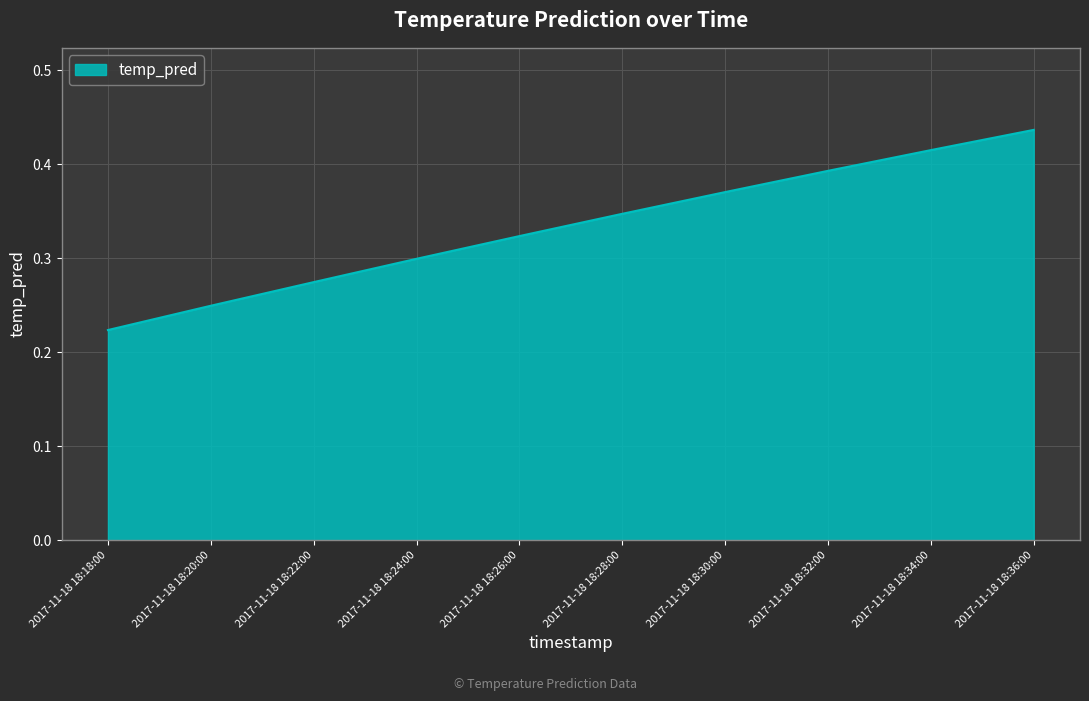

Which category has the lowest value across all series?

2017-11-18 18:18:00